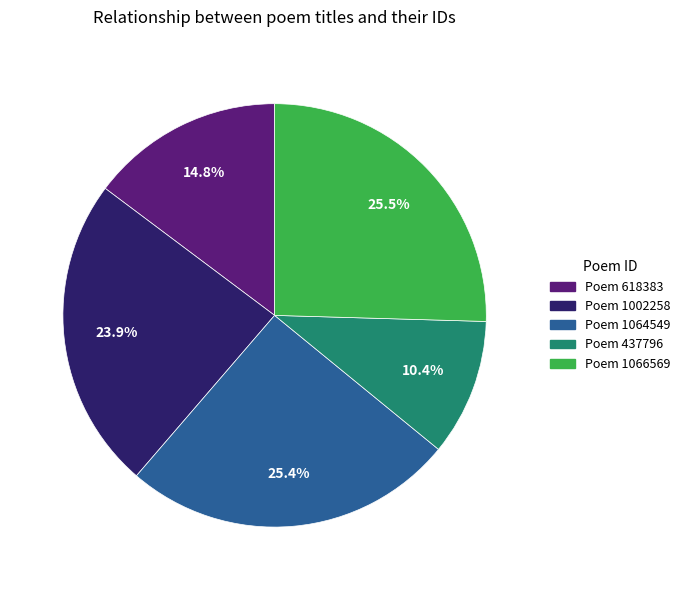

Does any single category account for the majority?

No